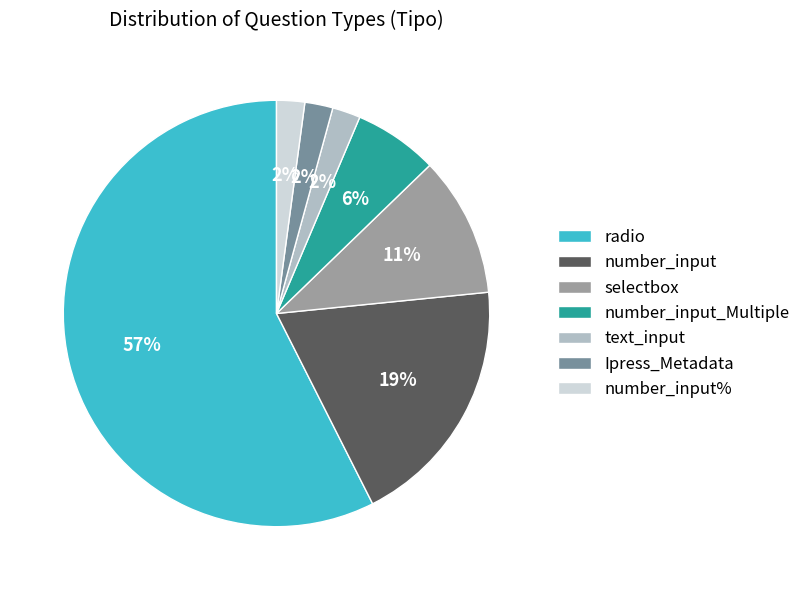

To the nearest percent, what portion does Ipress_Metadata represent?

2%